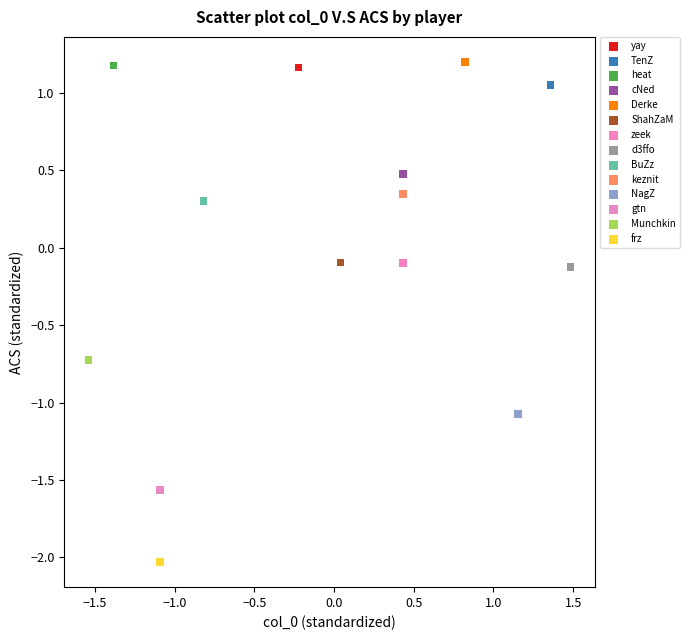

Which series reaches the minimum Y coordinate?

frz